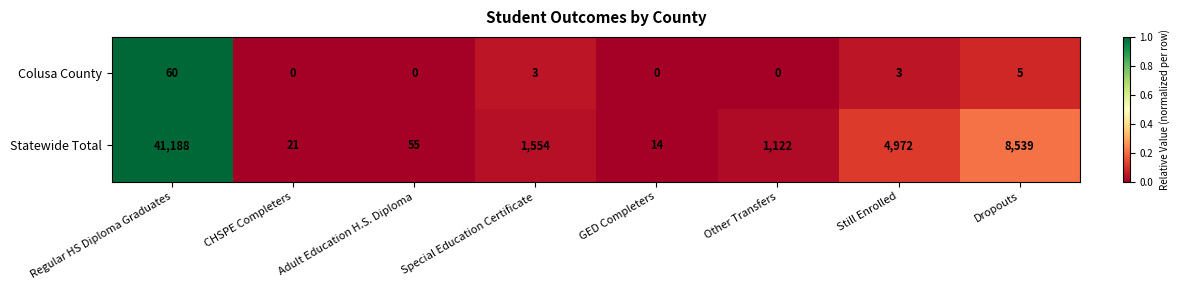

Which series has the largest total across all categories?

Statewide Total